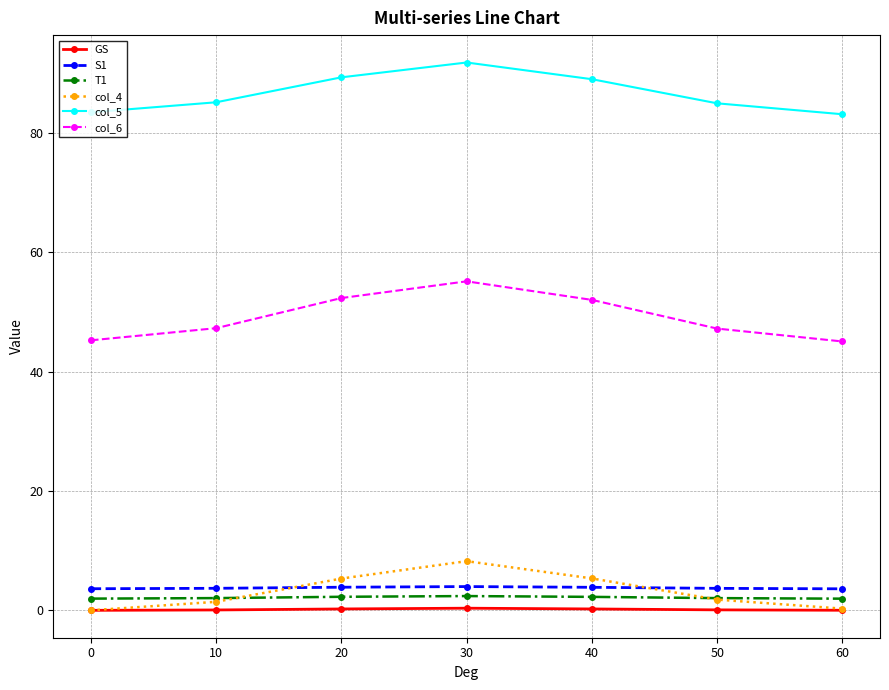

Which series has the largest range (max minus min)?

col_6